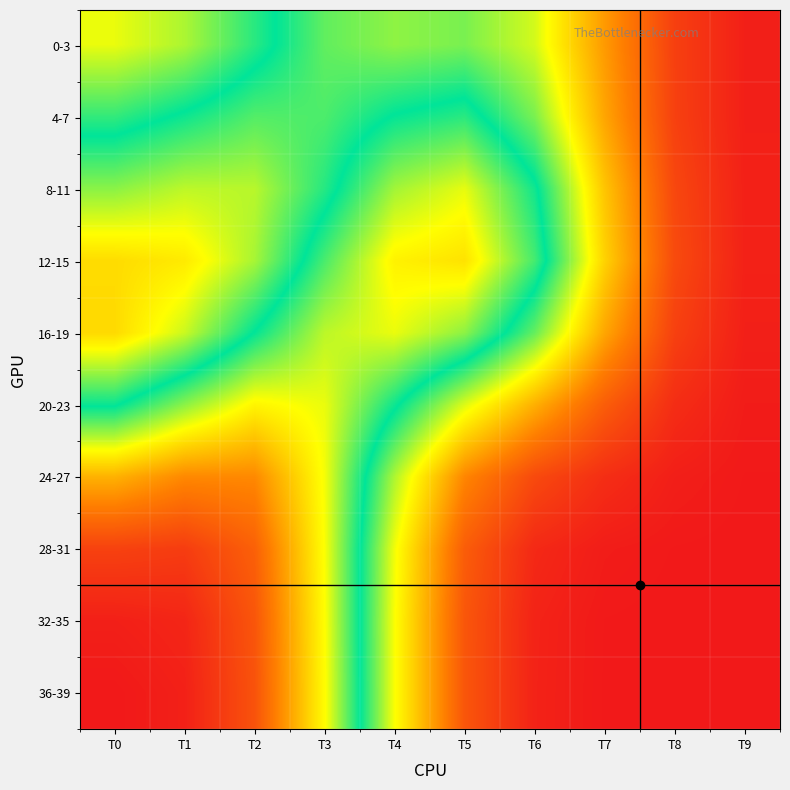

What is the total value across all series at T2?

637121.5